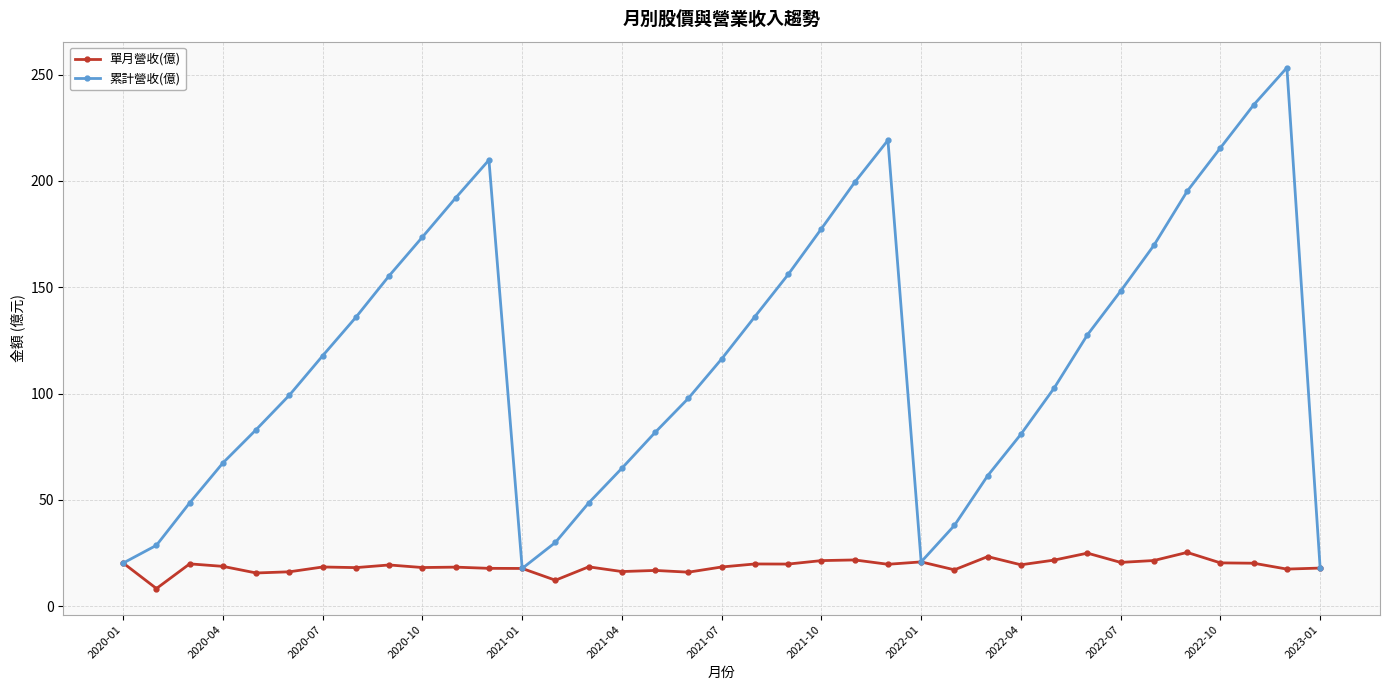

In 累計營收(億), how many points are lower than both neighbors (excluding endpoints)?

2